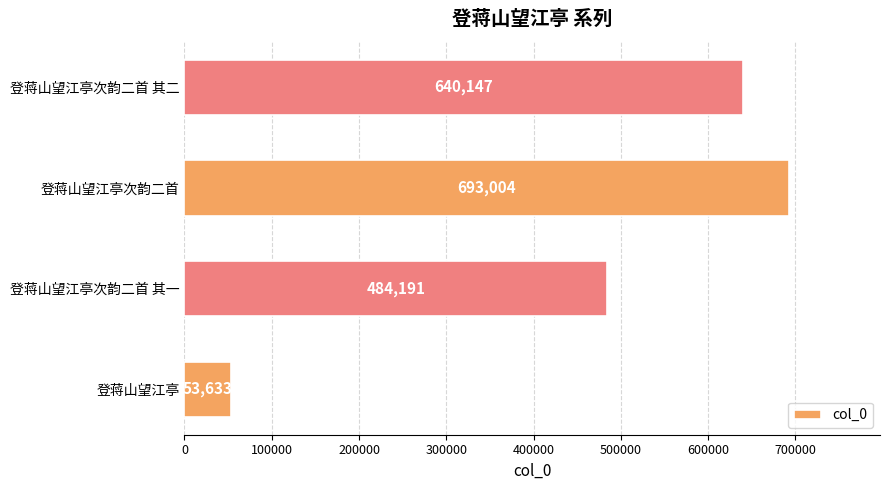

Are the bars horizontal?

Yes